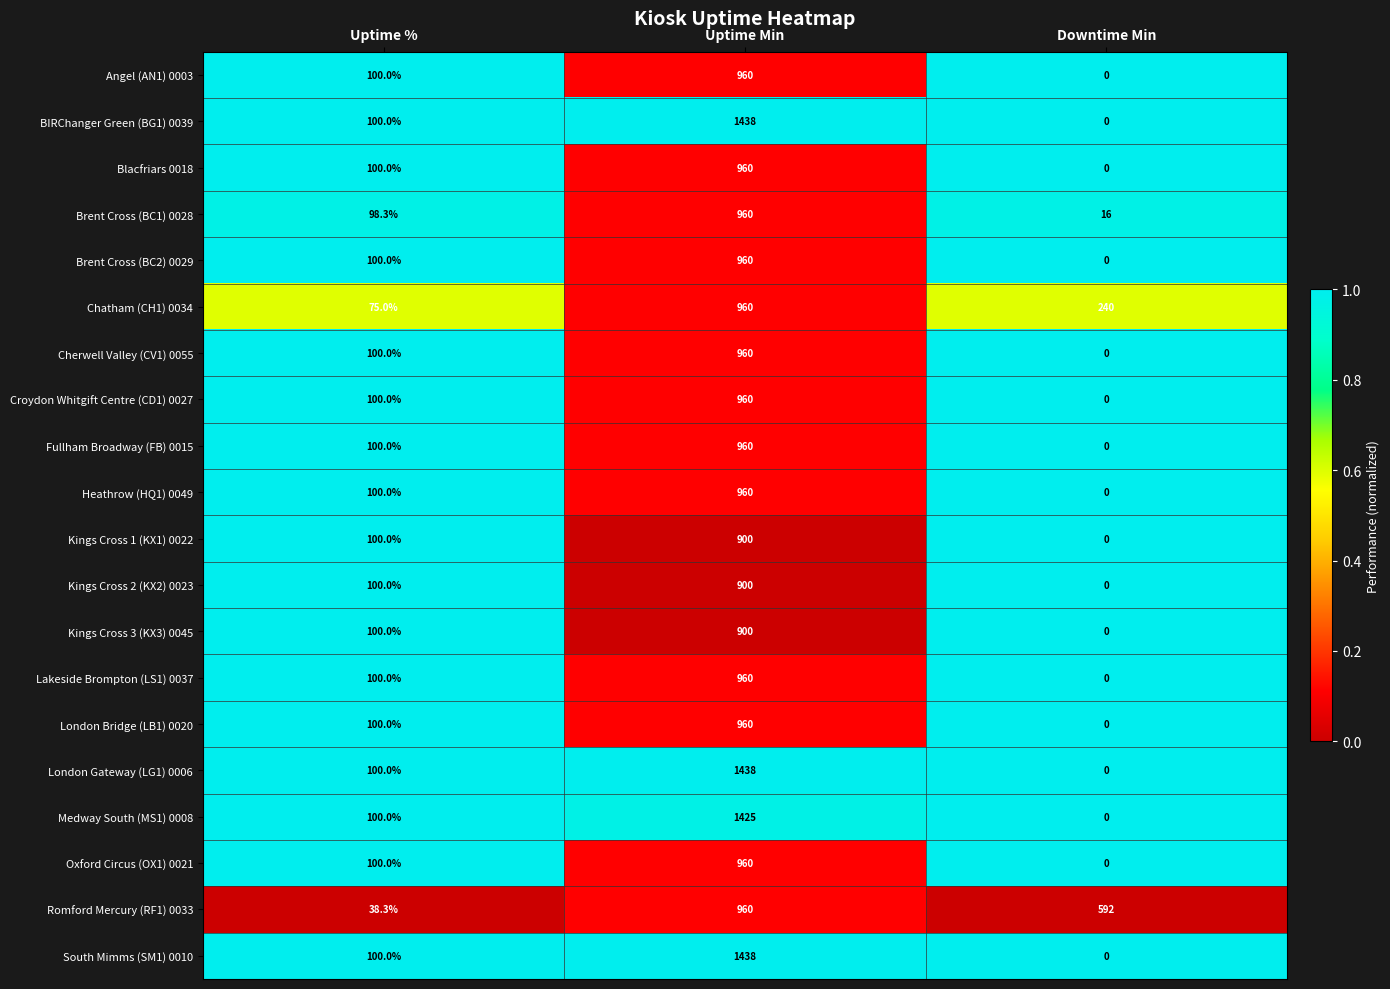

List the labels in order of Fullham Broadway (FB) 0015 value, smallest first.

Downtime Min, Uptime %, Uptime Min